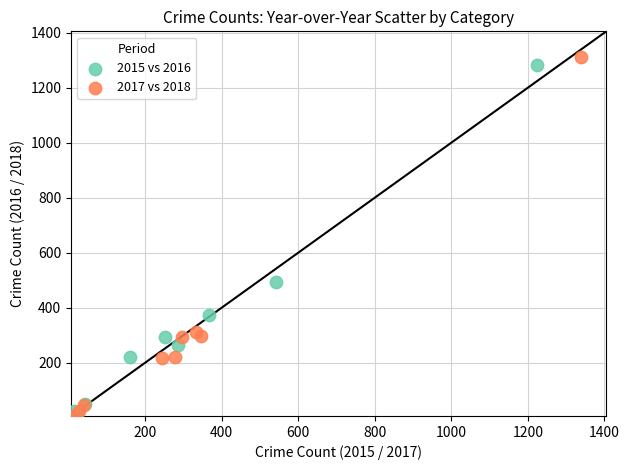

Which series has the largest Y range (max minus min)?

2017 vs 2018